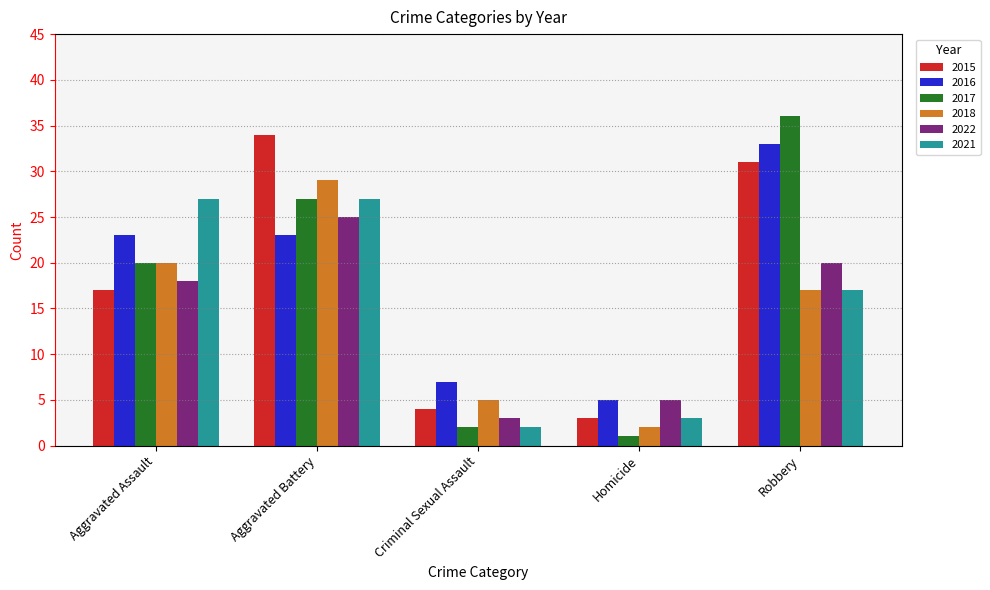

Which series changed the most between Aggravated Assault and Criminal Sexual Assault?

2021